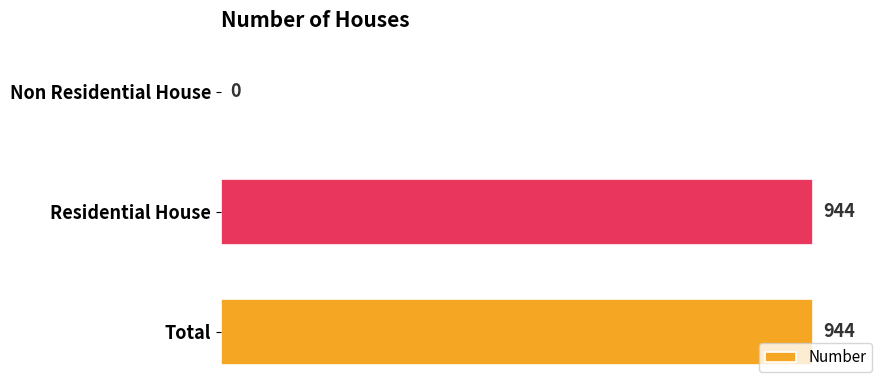

What is the sum of the values at Residential House and Non Residential House?

944